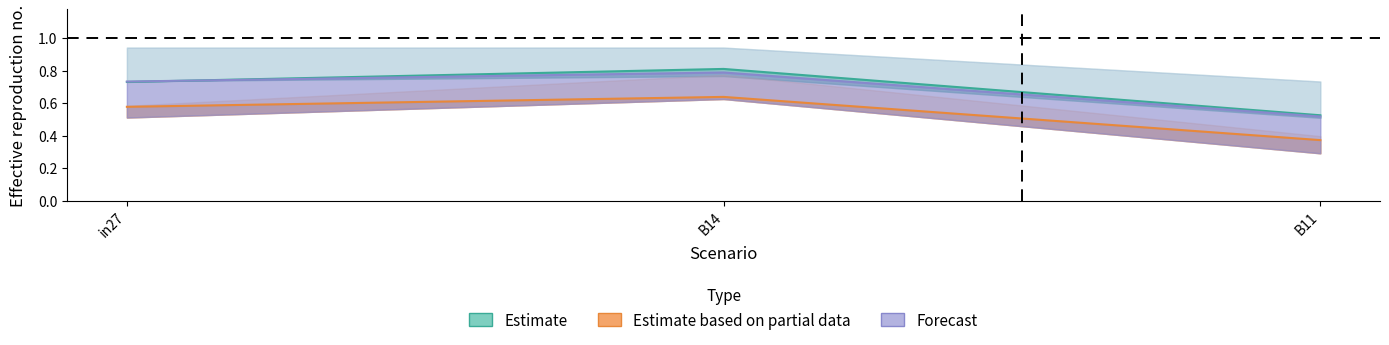

Is it true that job434_scenario3_838 equals 0.3 at in27?

False